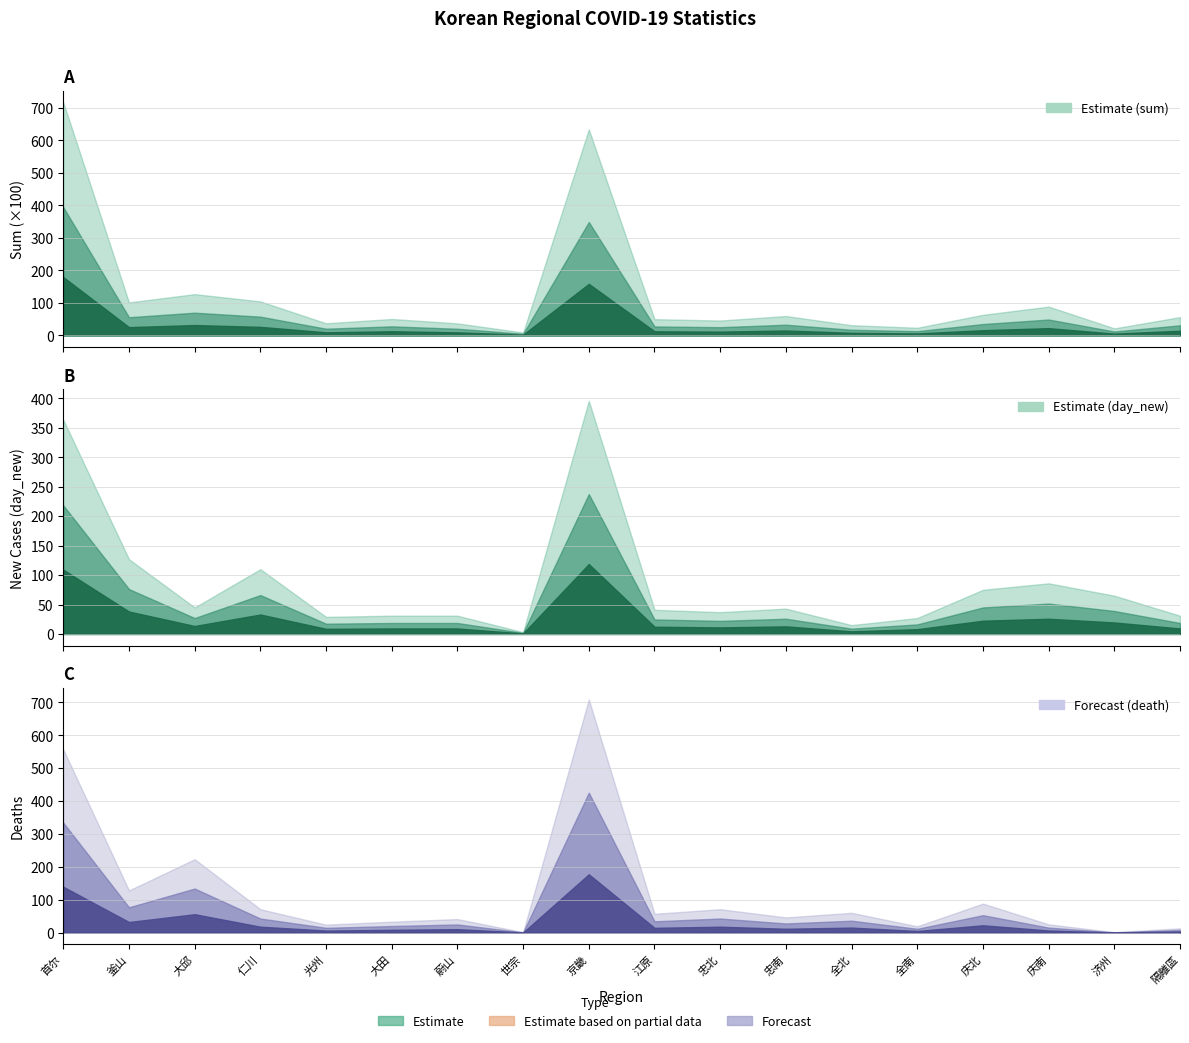

How many interior local peaks does the sum series have?

5